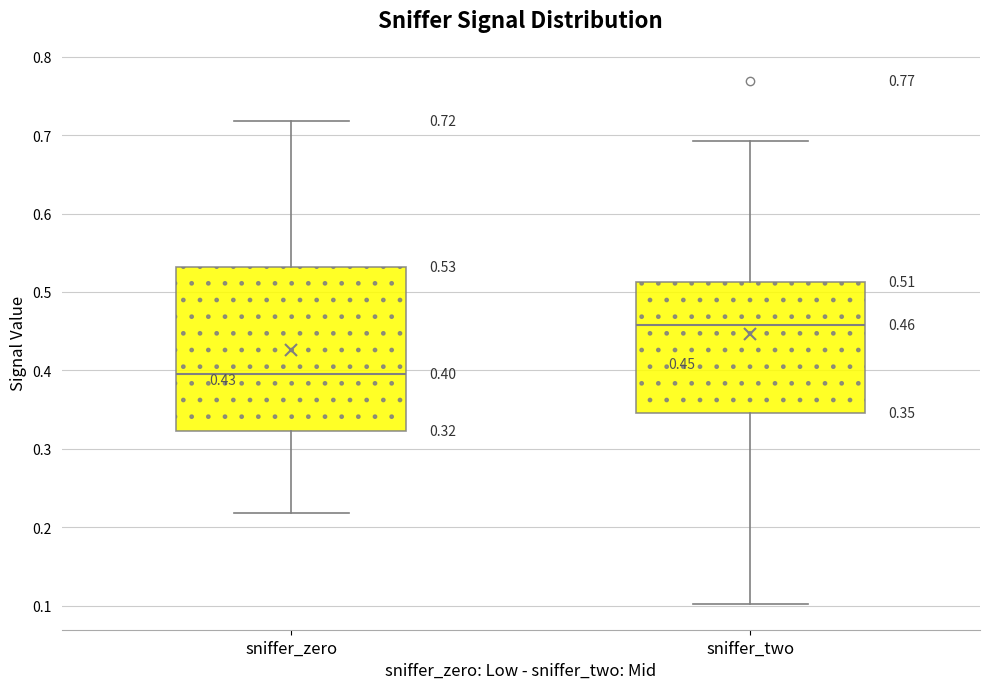

Which box's median line is the lowest?

sniffer_zero